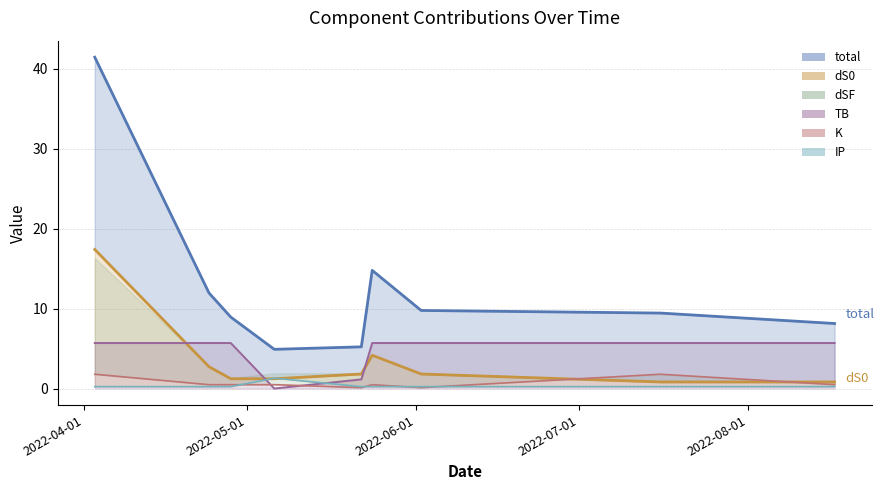

True or false: TB and dS0 cross at least once.

True